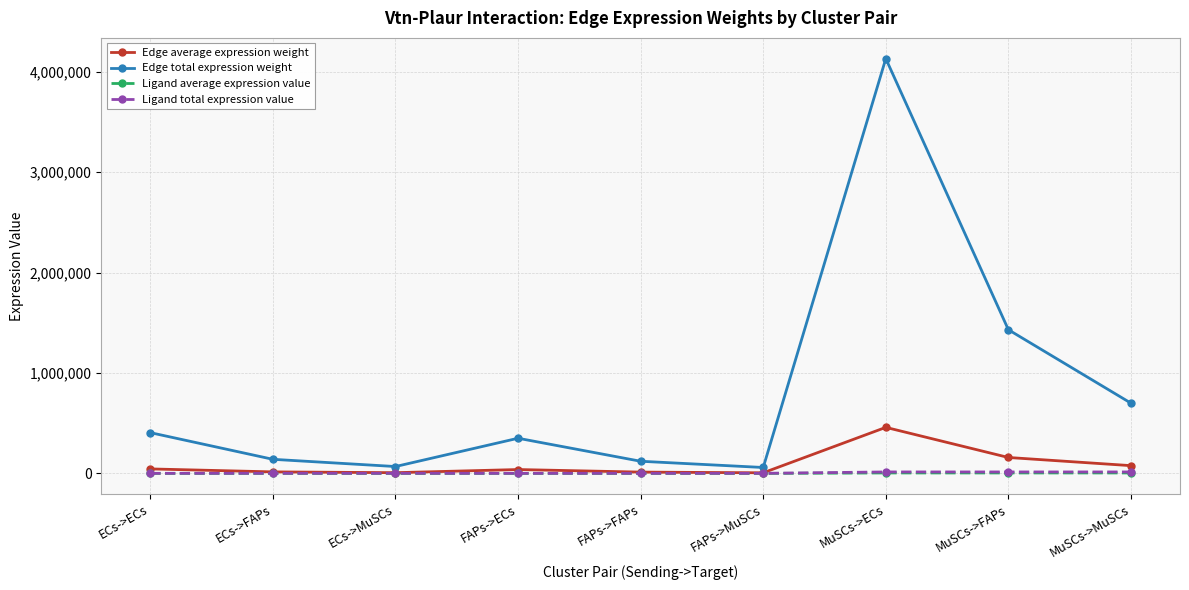

Does the chart display data point markers on the line(s)?

Yes